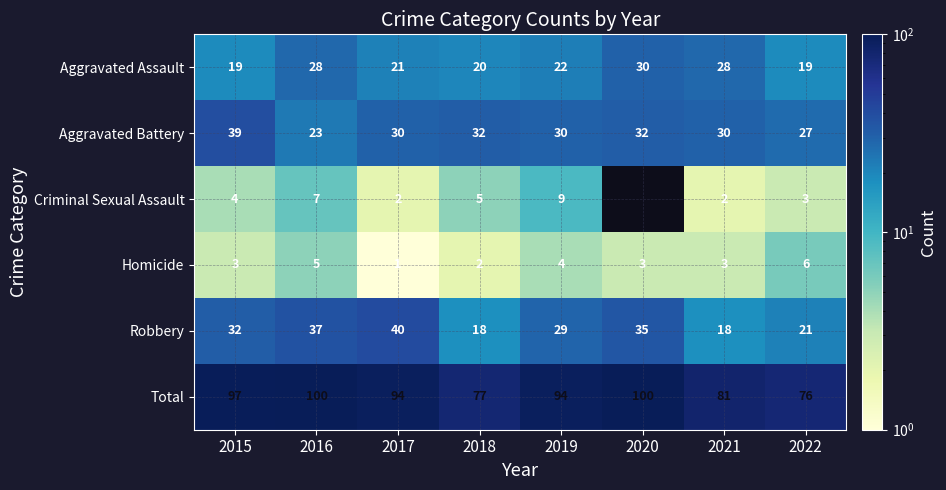

True or false: Aggravated Battery has a value of 51 at 2015.

False